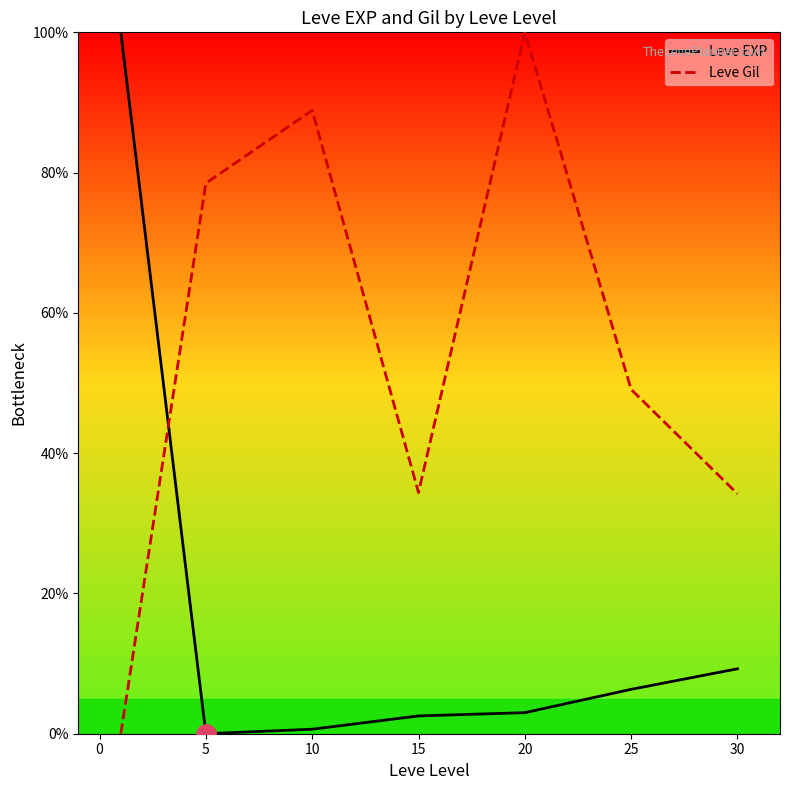

Rank the series at 30 from lowest to highest value.

Leve EXP, Leve Gil